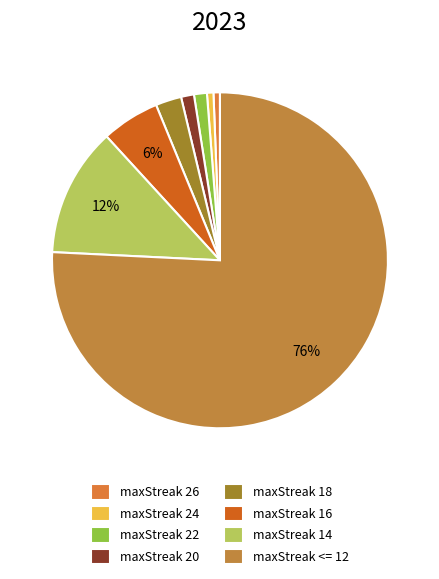

Is there any slice that represents more than half of the pie?

Yes